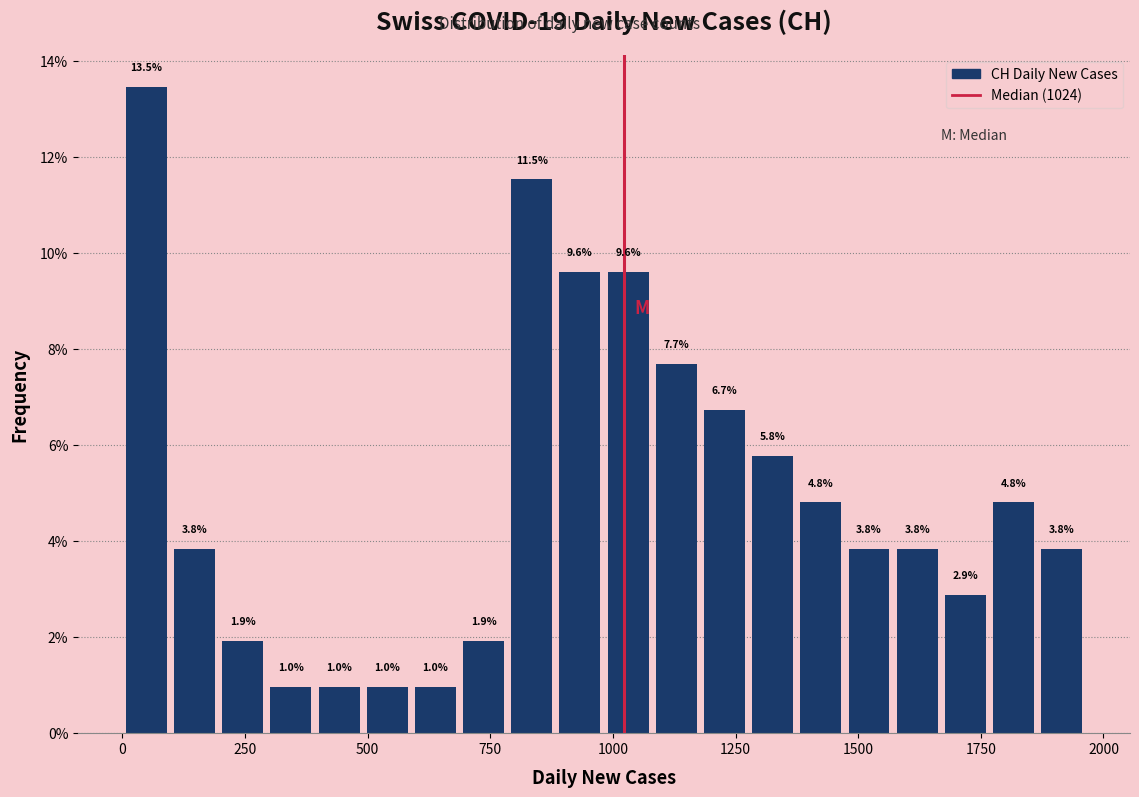

Around what value on the x-axis is the tallest bar? Give the approximate position of its centre, as read against the axis.

50